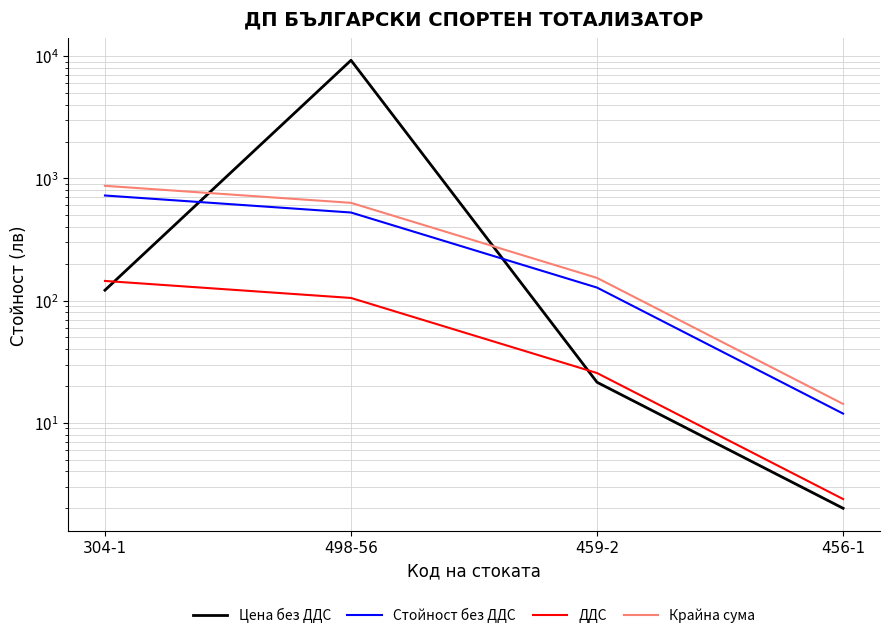

Reading left to right, transcribe all the data shown in this chart.

Цена без ДДС: 121.7	9250.0	21.5	2.0
Стойност без ДДС: 724.4	525.7	127.8	11.9
ДДС: 144.9	105.2	25.6	2.4
Крайна сума: 869.2	630.9	153.3	14.3